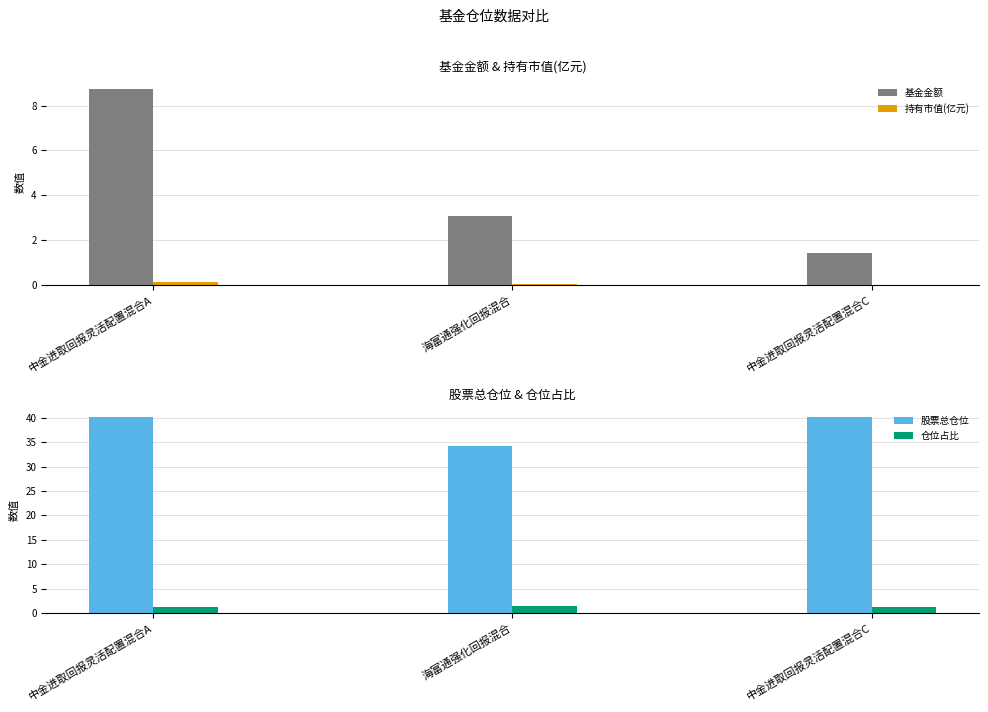

Which series has the widest spread of values?

基金金额